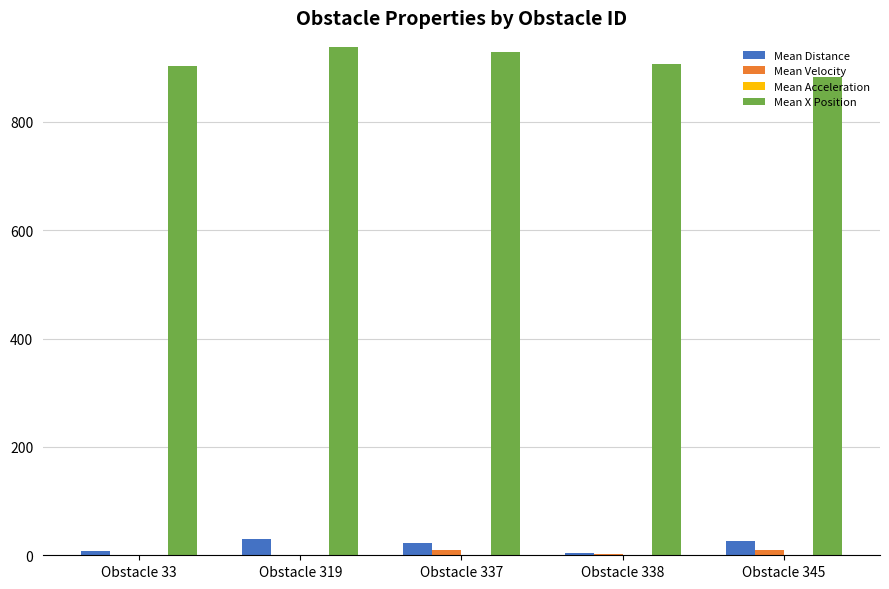

Which series has the largest total across all categories?

Mean X Position